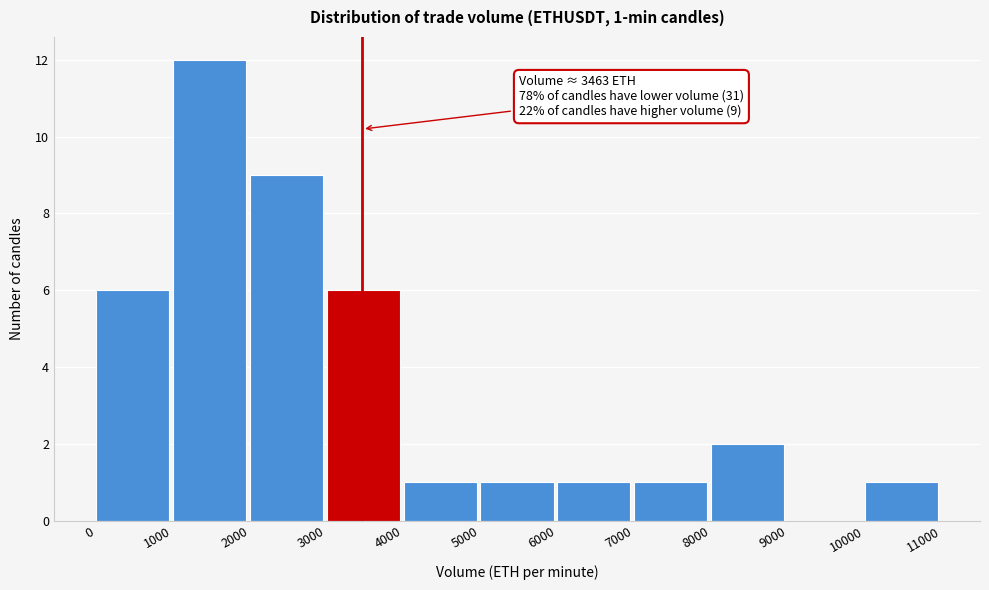

Over which range of the x-axis is the bar tallest?

1000 to 2000